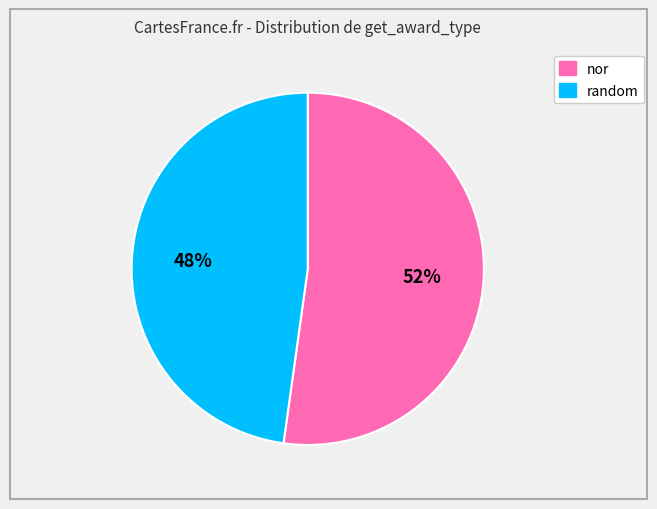

To the nearest percent, what portion does 48% represent?

48%